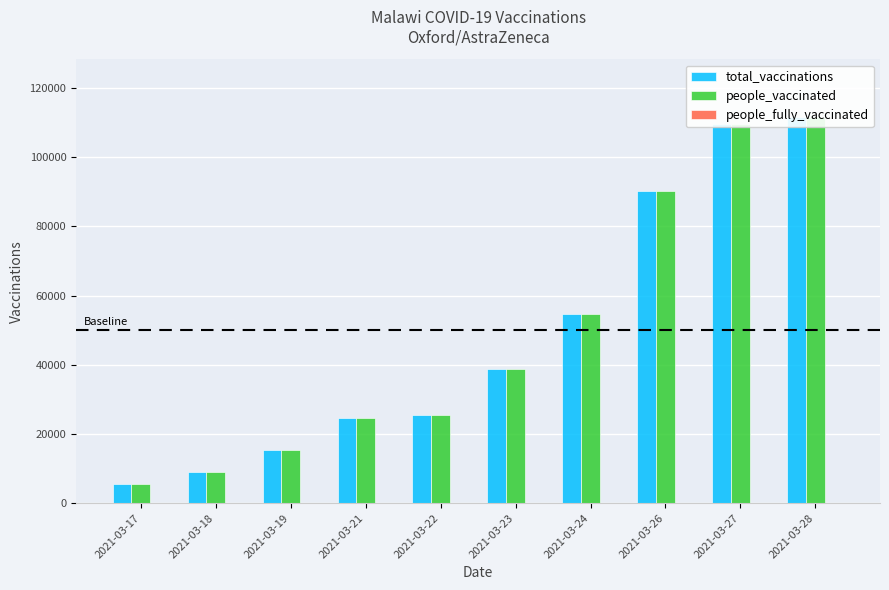

Reading left to right, transcribe all the data shown in this chart.

total_vaccinations: 5417	9091	15326	24550	25589	38804	54637	90107	109526	111592
people_vaccinated: 5417	9091	15326	24550	25589	38804	54637	90107	109526	111592
people_fully_vaccinated: 0	0	0	0	0	0	0	0	0	0